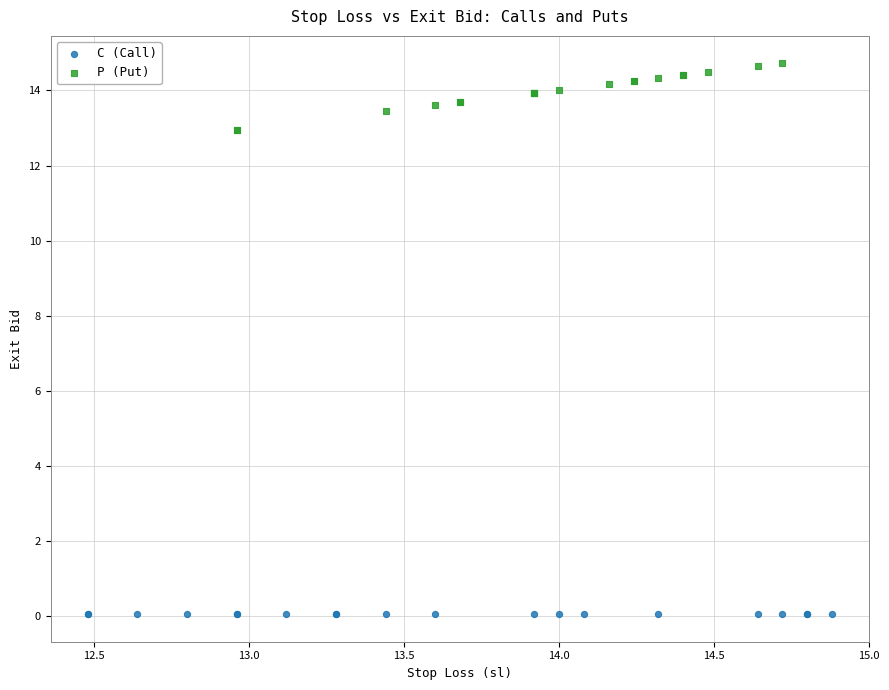

What are all the series names shown in the legend?

C (Call), P (Put)